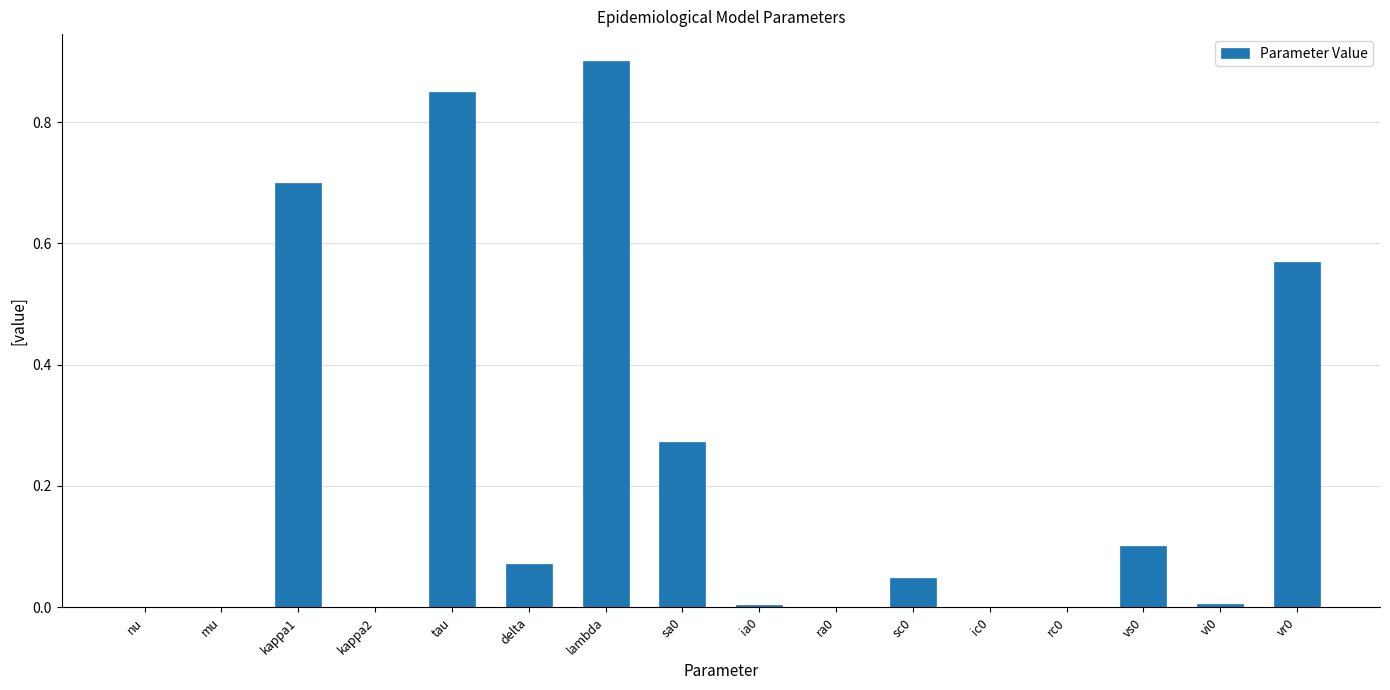

What is the change in value from kappa1 to vs0?

-0.6